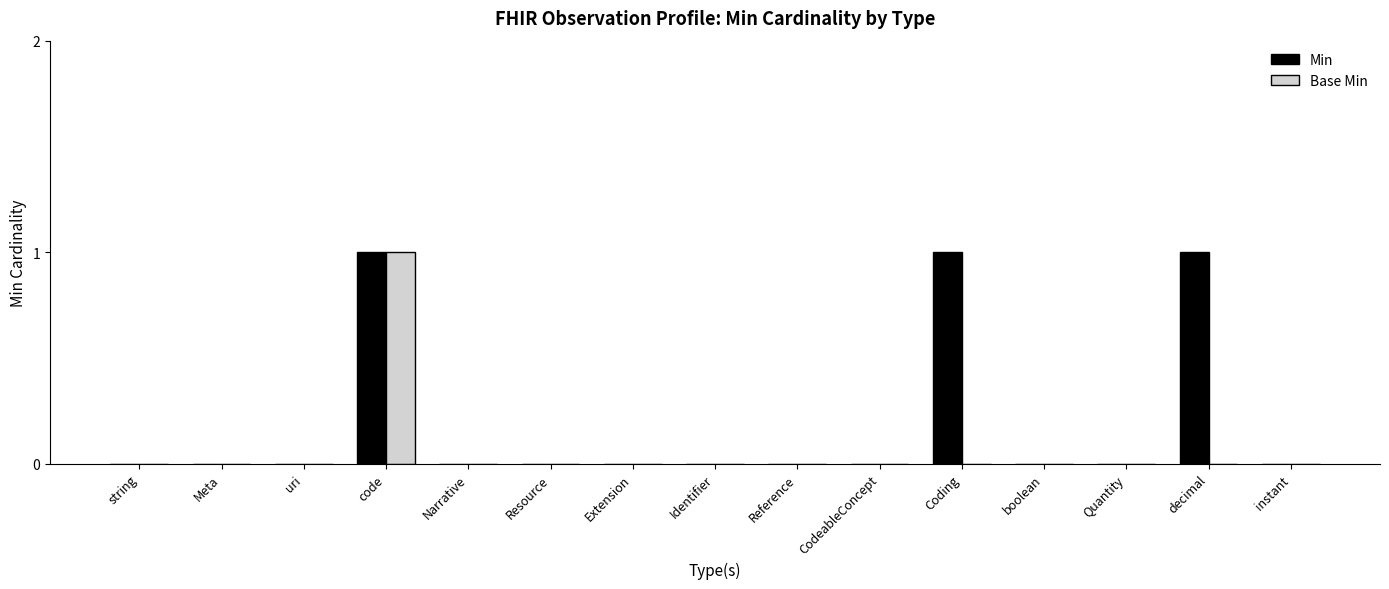

Which series has the largest total across all categories?

Min